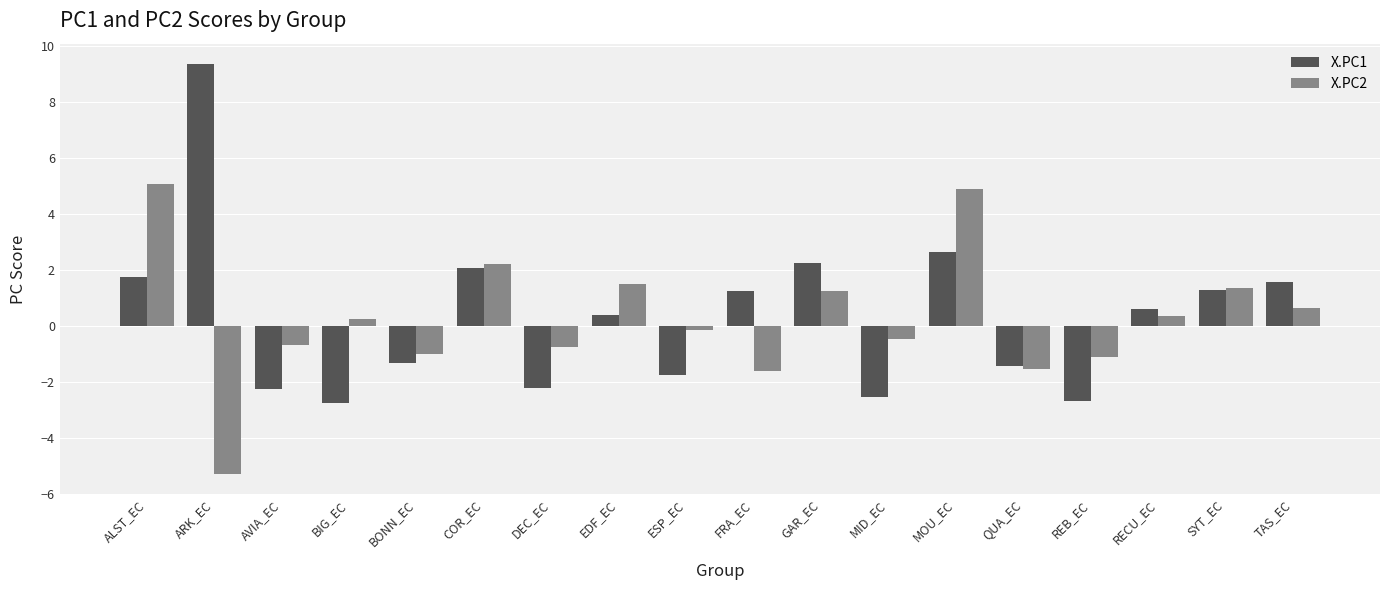

How many data points in X.PC2 are above 0?

9